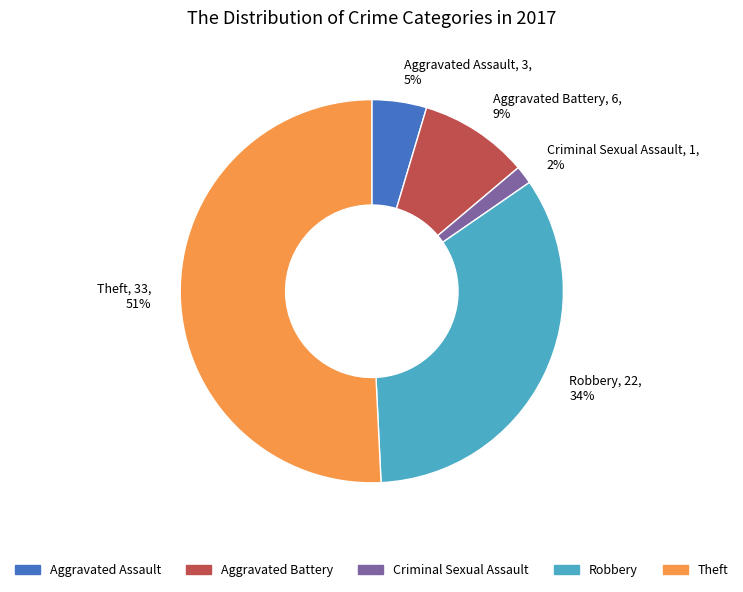

Is there a majority slice in this chart?

Yes